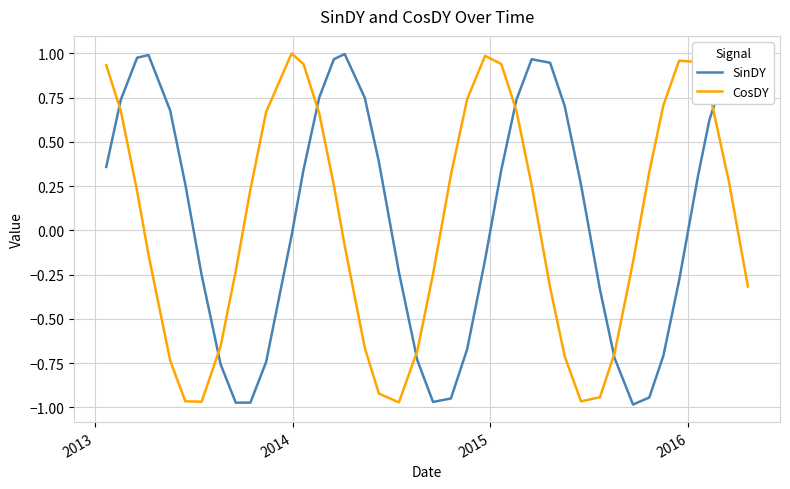

True or false: CosDY has more than 2 points higher than both neighbors.

True